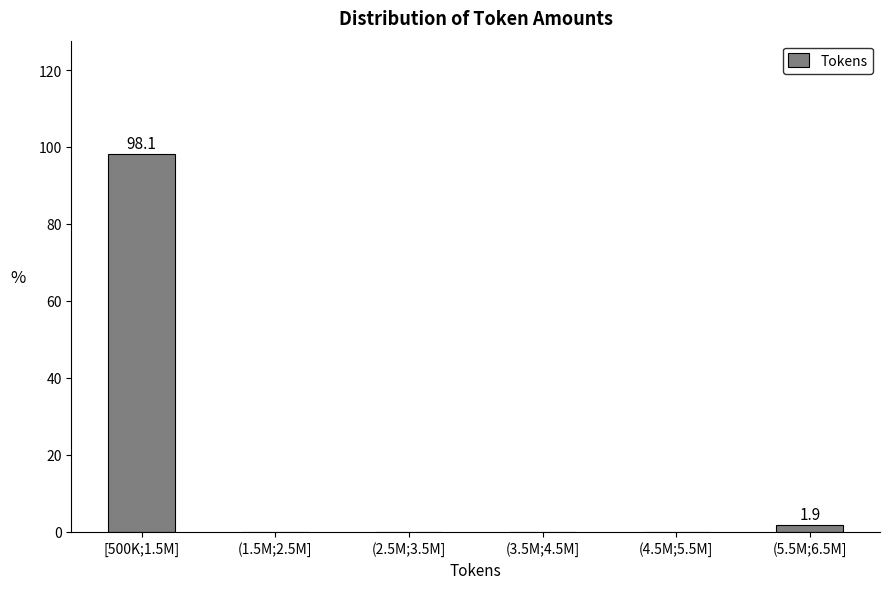

Reading left to right, what are all the values shown in this chart?

[500K;1.5M]=98.1	(1.5M;2.5M]=0.0	(2.5M;3.5M]=0.0	(3.5M;4.5M]=0.0	(4.5M;5.5M]=0.0	(5.5M;6.5M]=1.9